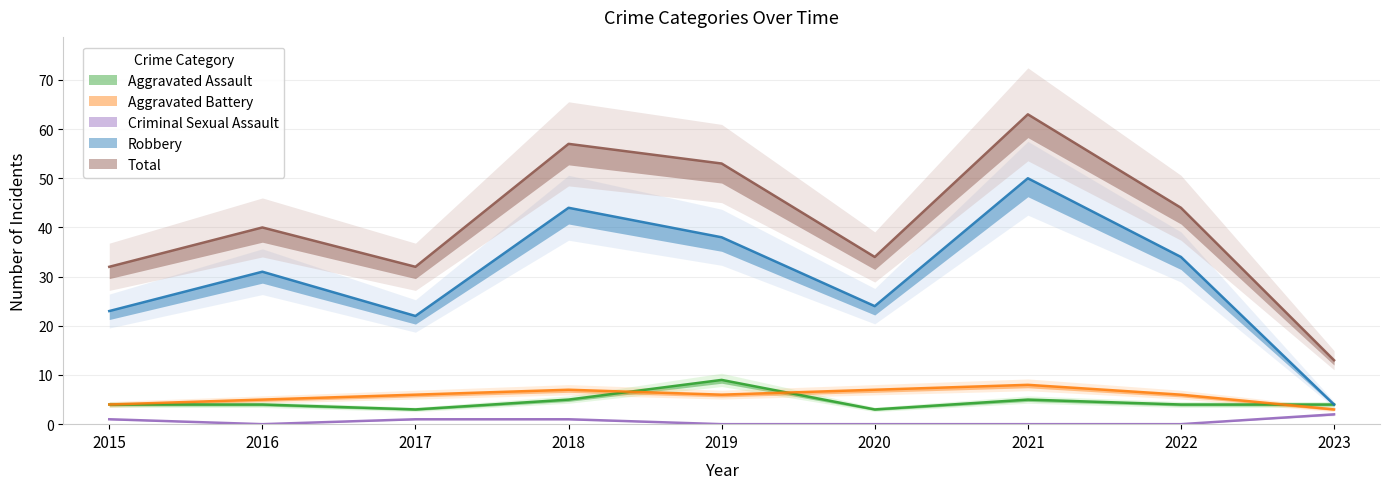

True or false: Total and Criminal Sexual Assault intersect in this chart.

False